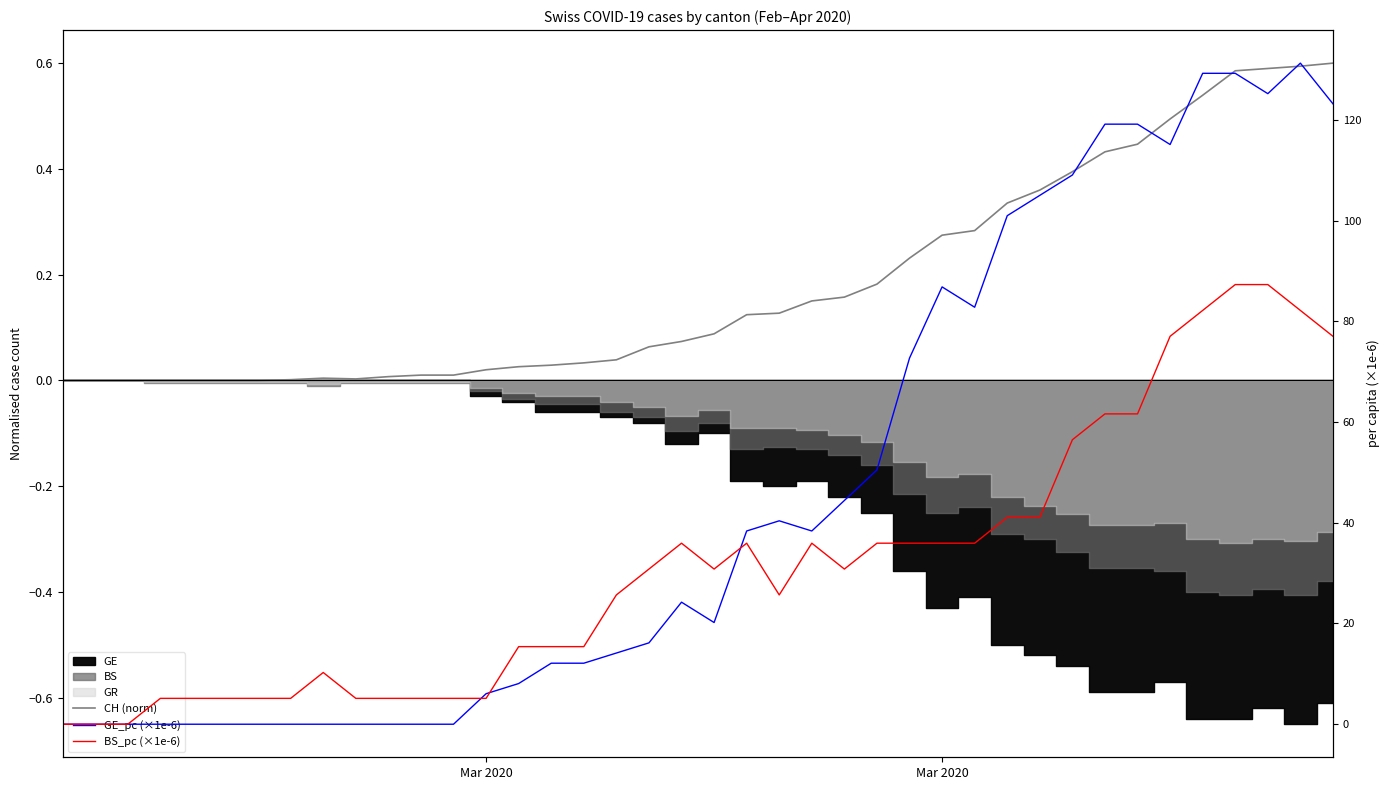

What is the difference between the second highest and minimum values in the BS_pc (×1e-6) series?

87.3